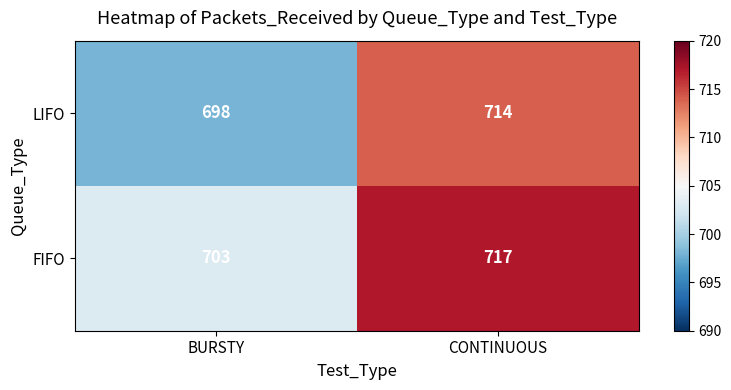

The value of LIFO at BURSTY is 1027. True or false?

False